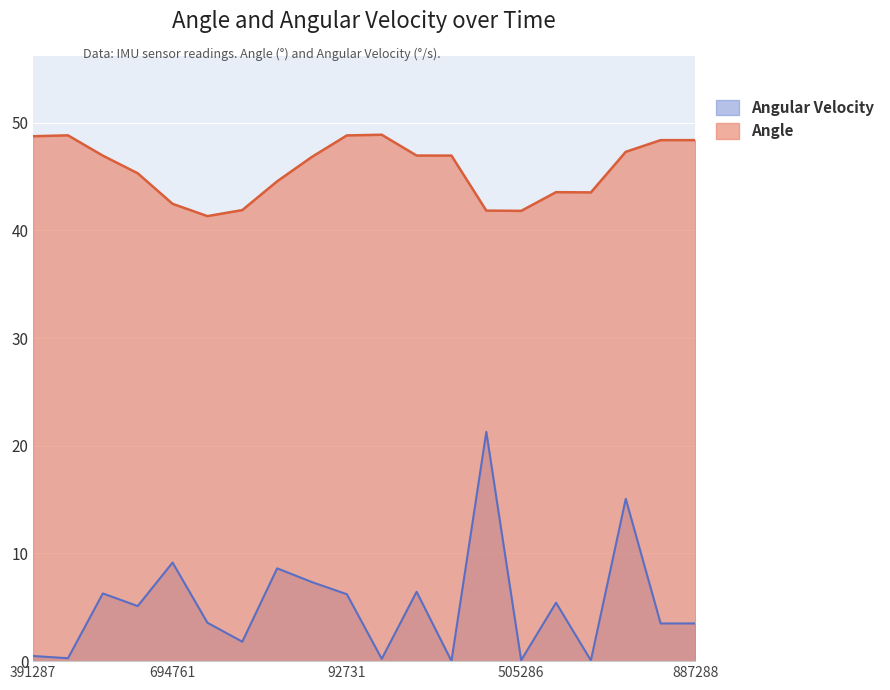

What is the difference between the second highest and minimum values in the Angular Velocity series?

15.1